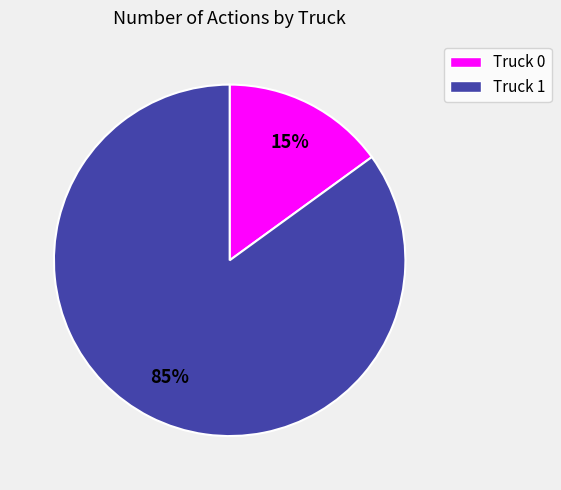

Rank the categories by value from lowest to highest.

Truck 0, Truck 1